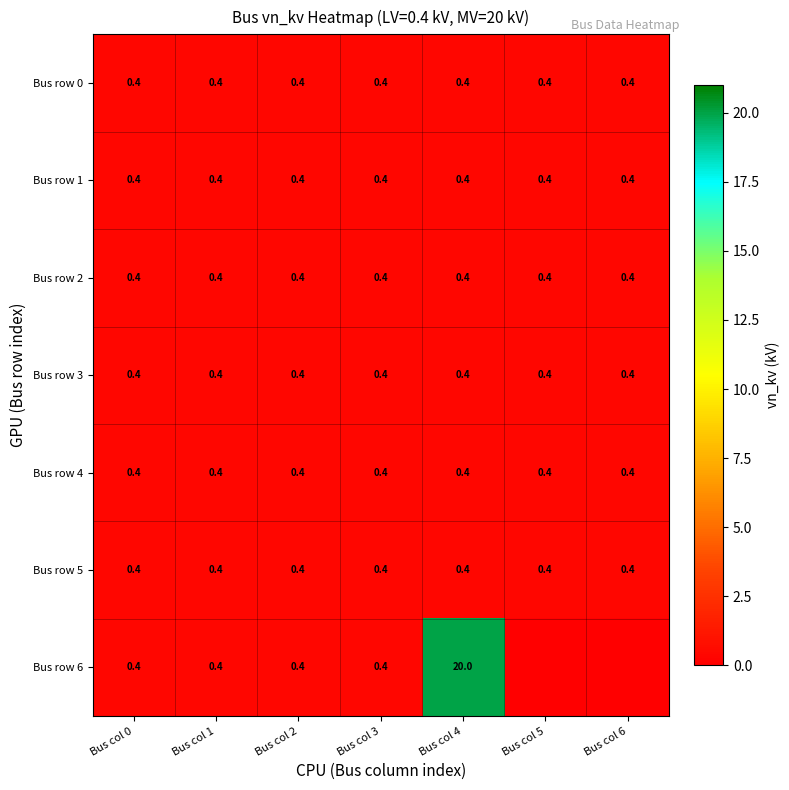

Is it true that Bus row 4 equals 0.4 at Bus col 1?

True